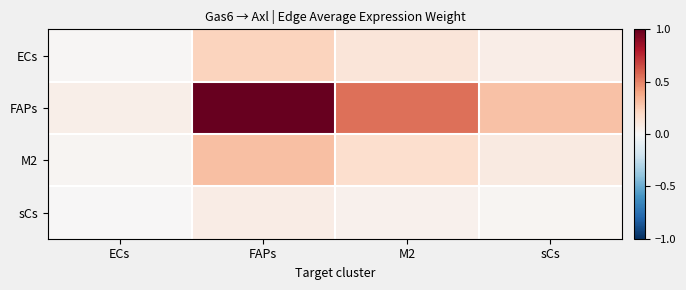

At which category is the sum across all series the highest?

FAPs